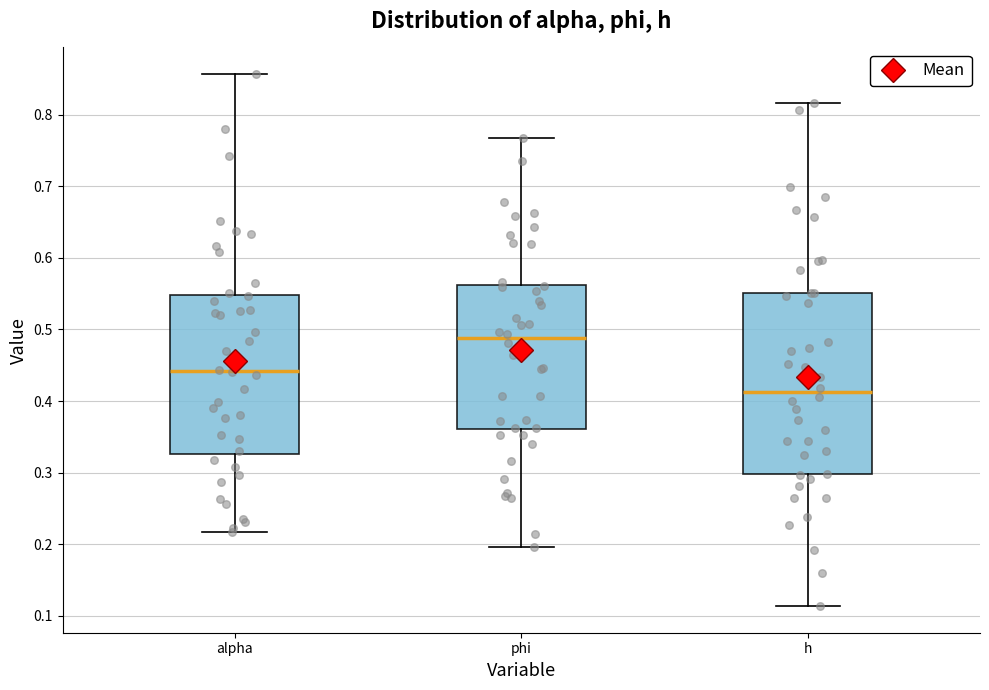

Comparing the boxes themselves (not the whiskers), which one is the tallest?

h